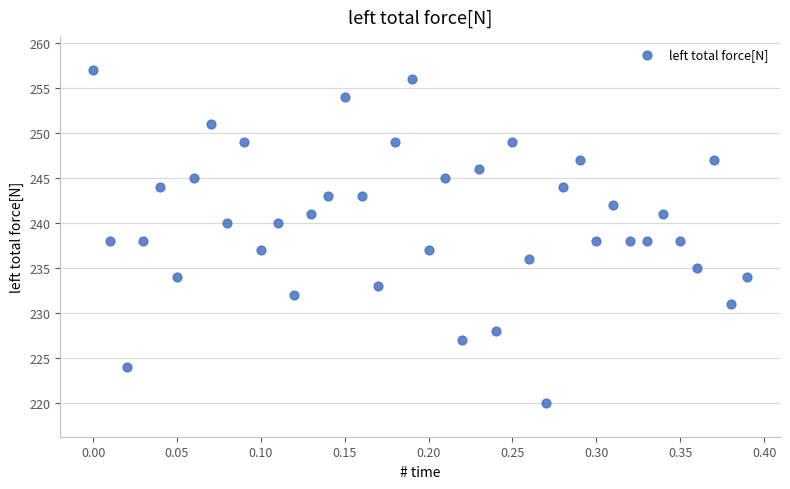

What is the range of Y values (max minus min)?

37